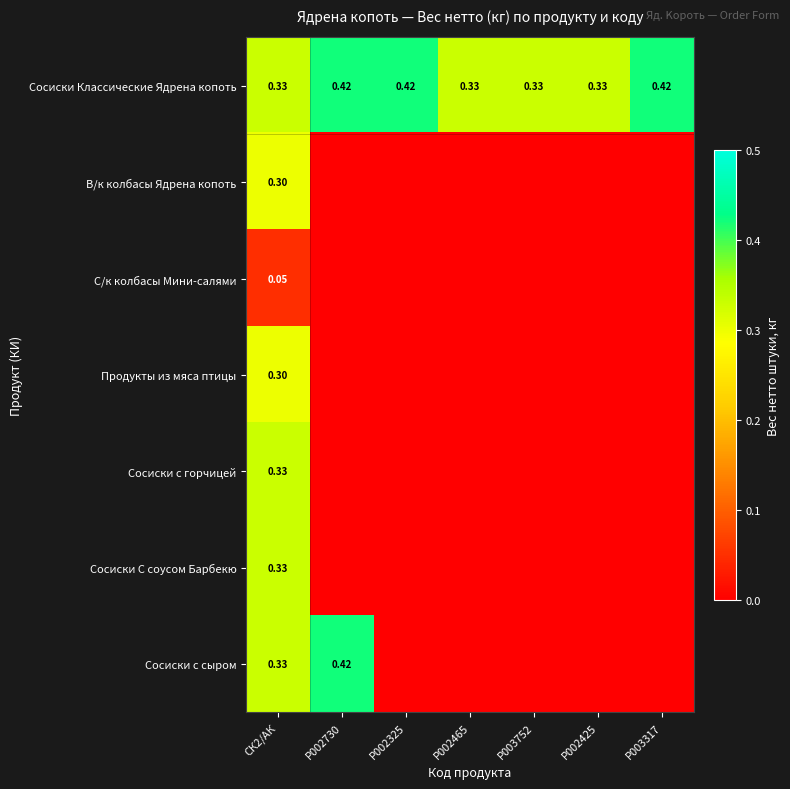

List the labels in order of С/к колбасы Мини-салями value, smallest first.

P002730, P002325, P002465, P003752, P002425, P003317, СК2/АК